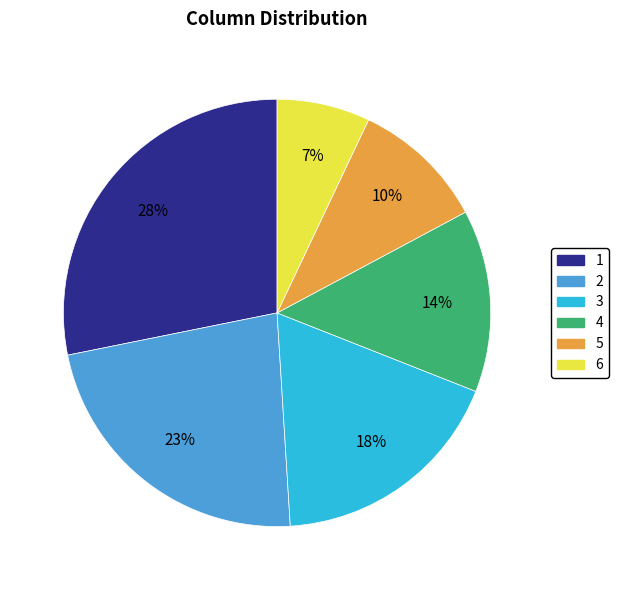

Which slice is the smallest?

6